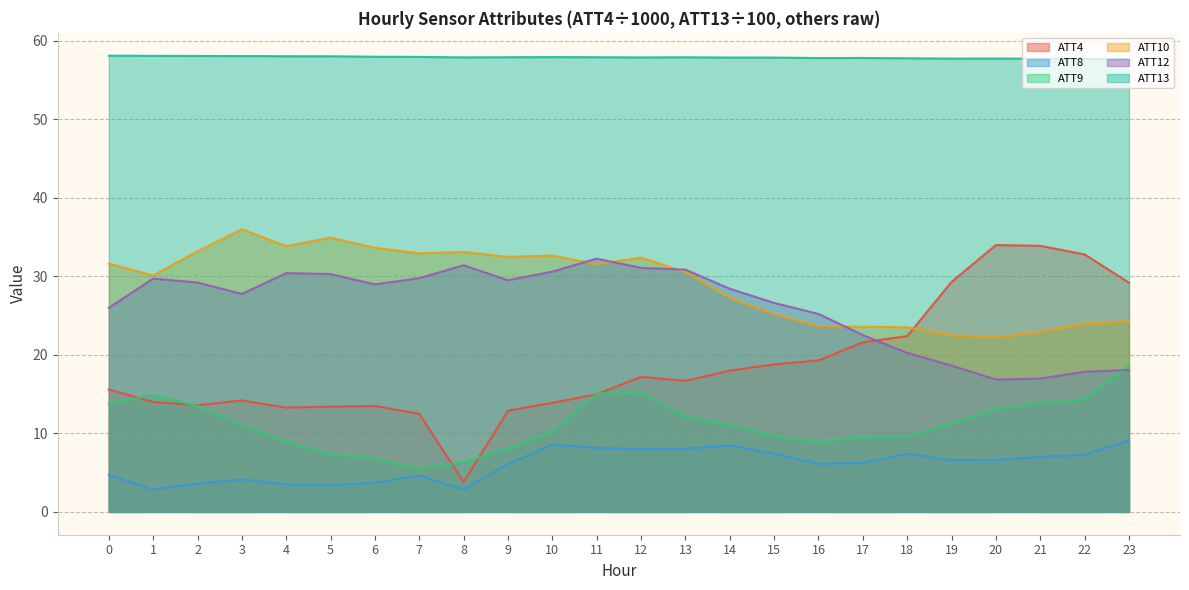

Which series has the largest total across all categories?

ATT13